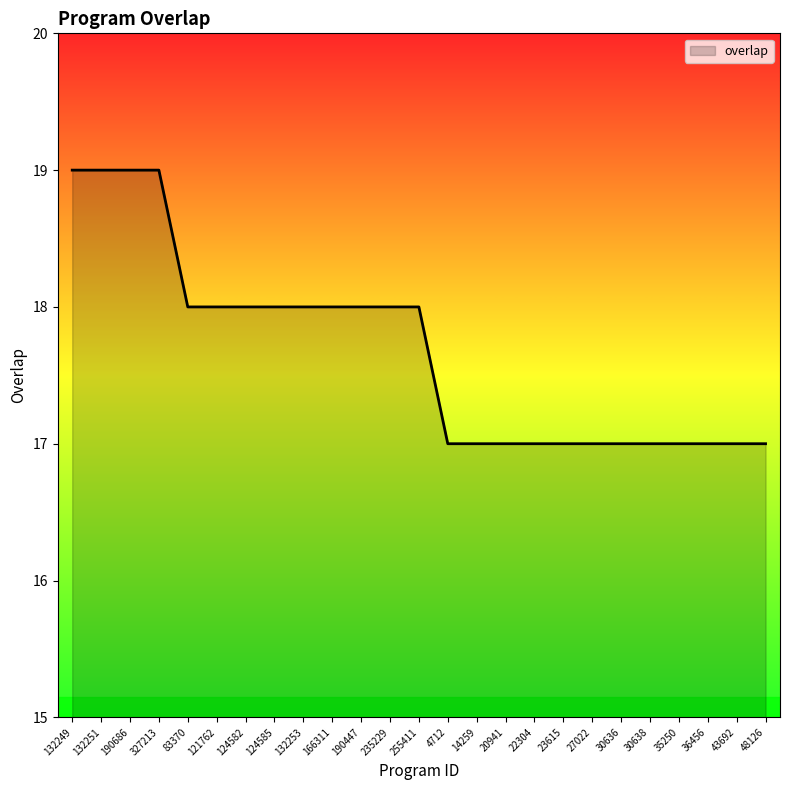

The chart shows a value of 18 at 190447. True or false?

True